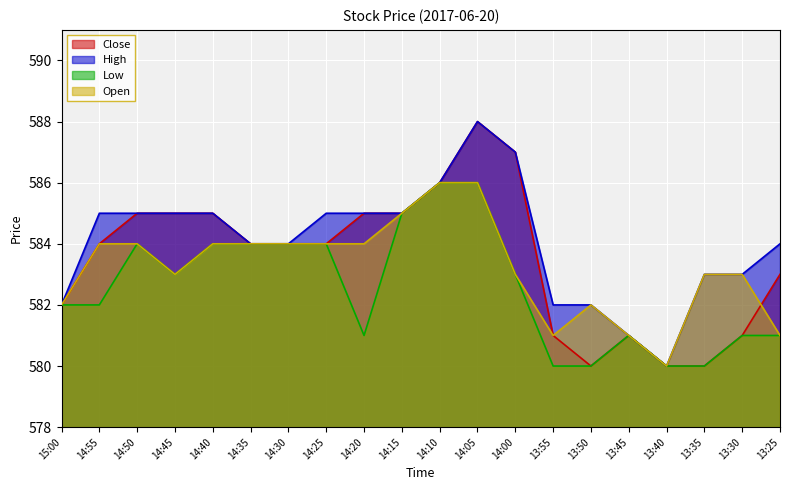

Reading left to right, transcribe all the data shown in this chart.

Close: 582	584	585	585	585	584	584	584	585	585	586	588	587	581	580	581	580	580	581	583
High: 582	585	585	585	585	584	584	585	585	585	586	588	587	582	582	581	580	583	583	584
Low: 582	582	584	583	584	584	584	584	581	585	586	586	583	580	580	581	580	580	581	581
Open: 582	584	584	583	584	584	584	584	584	585	586	586	583	581	582	581	580	583	583	581